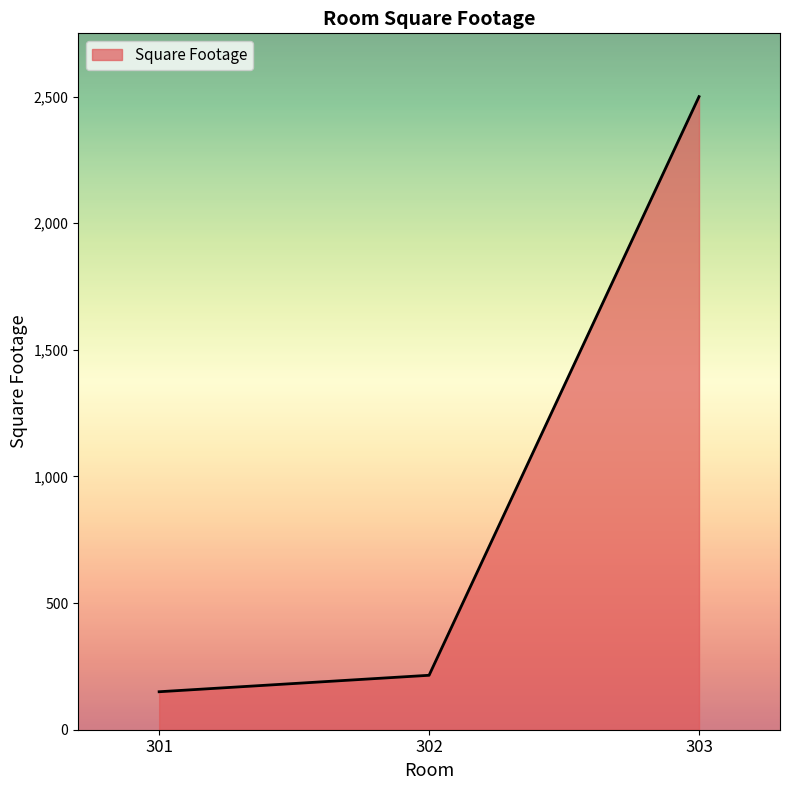

How many categories are shown in the chart?

3